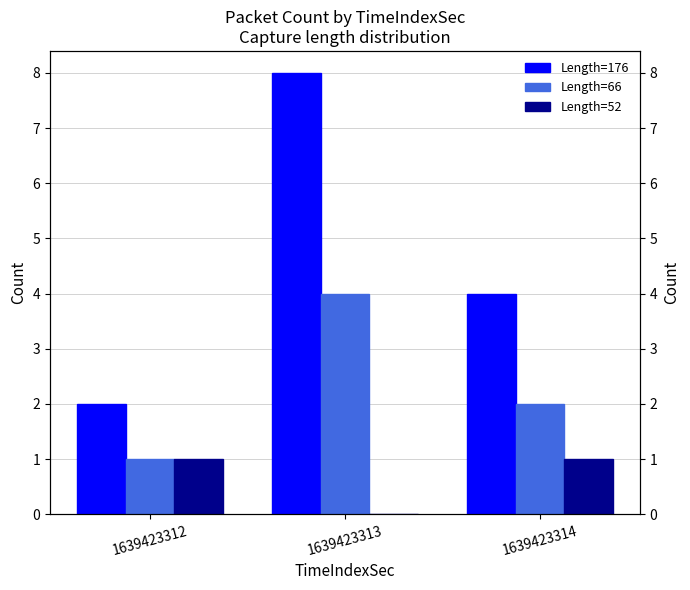

How many Length=66 values are between 1 and 4?

3